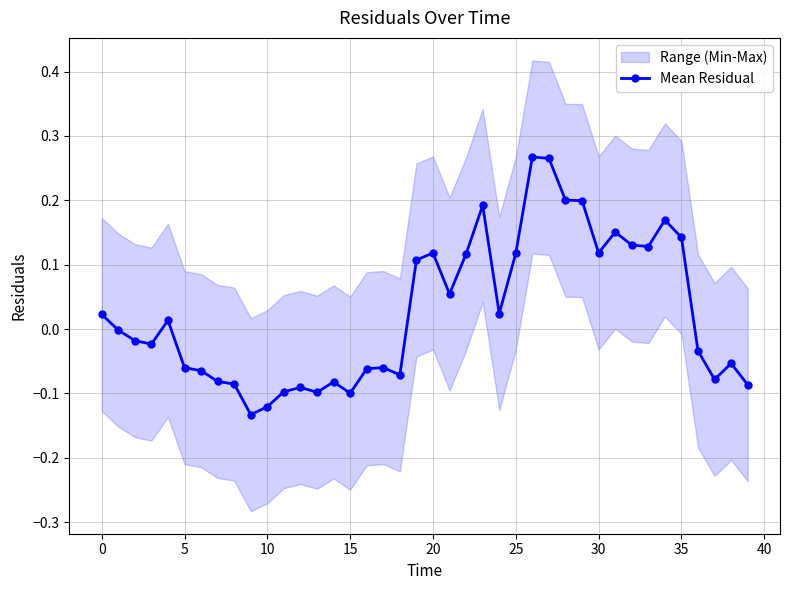

What is the difference between the second highest and minimum values?

0.4